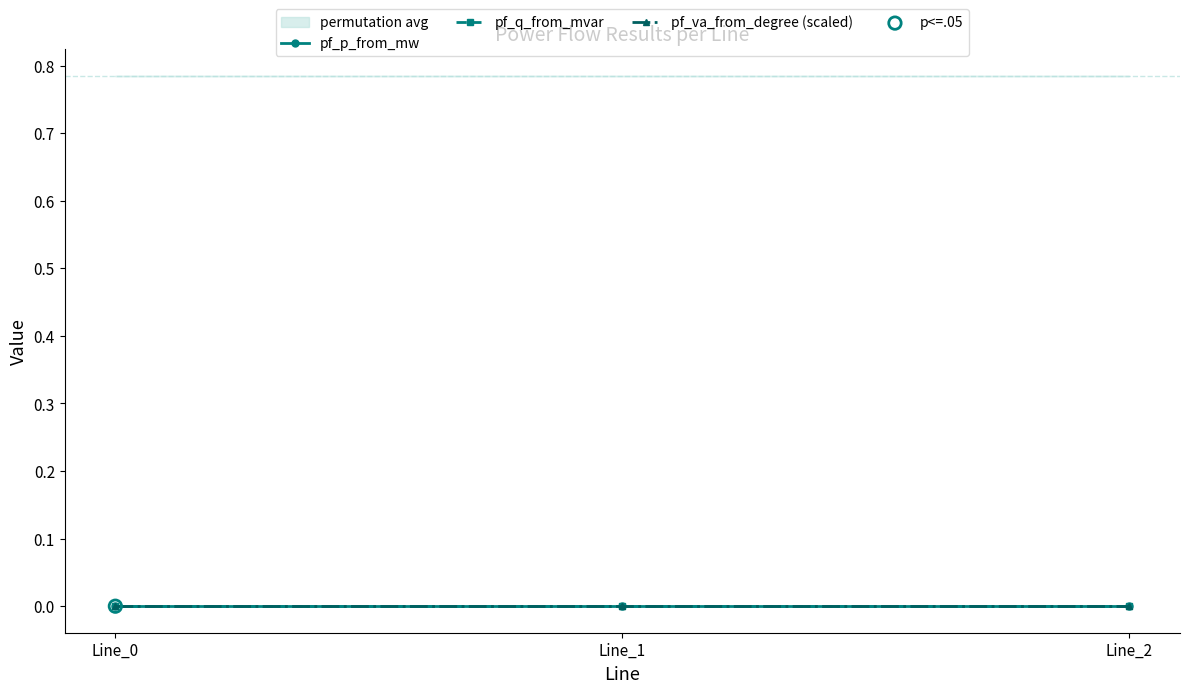

Which series reaches the maximum Y coordinate?

pf_q_from_mvar